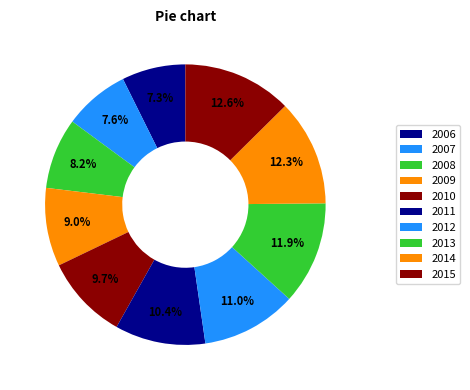

What percentage is the 2012 slice, to the nearest percent?

11%